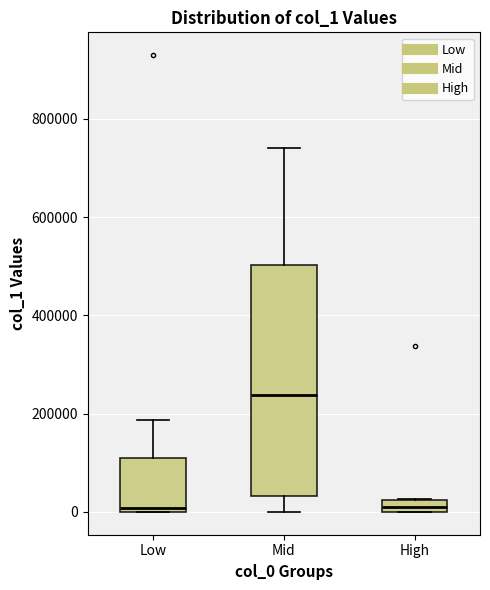

Which box is the tallest, from its lower edge to its upper edge?

Mid